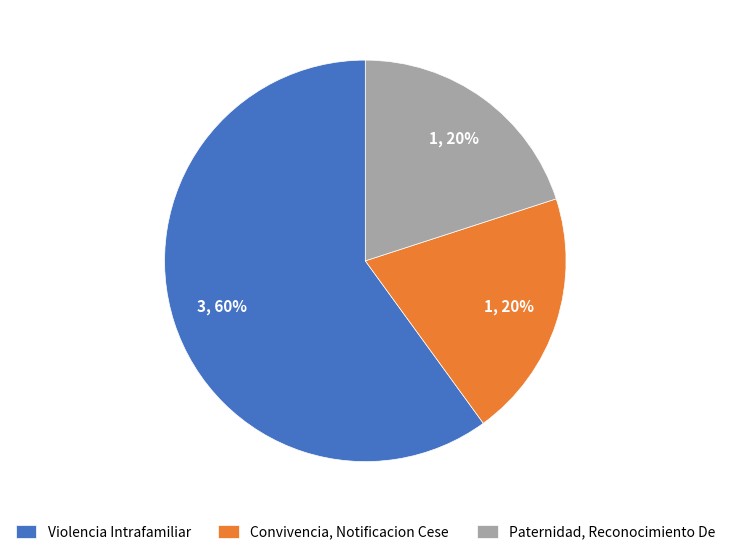

Which slice represents more than half of the pie?

Violencia Intrafamiliar